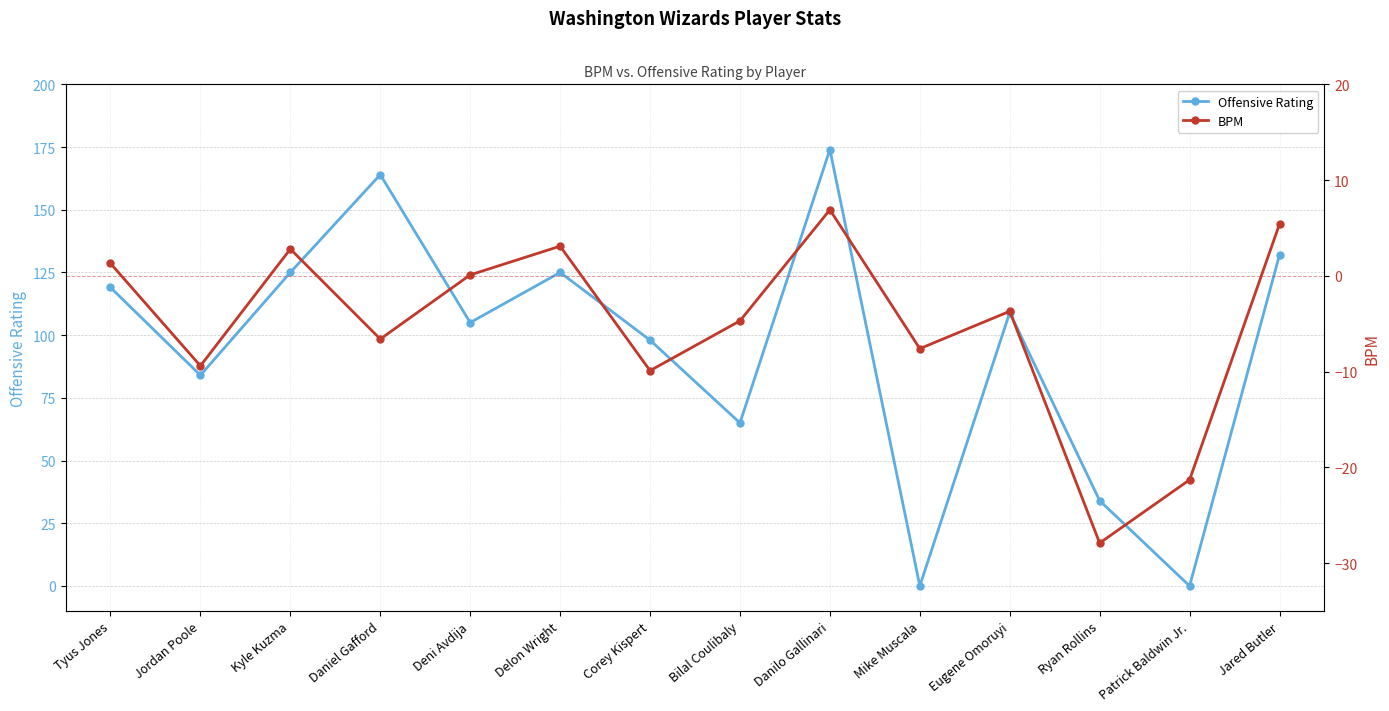

How many series are shown in this chart?

2